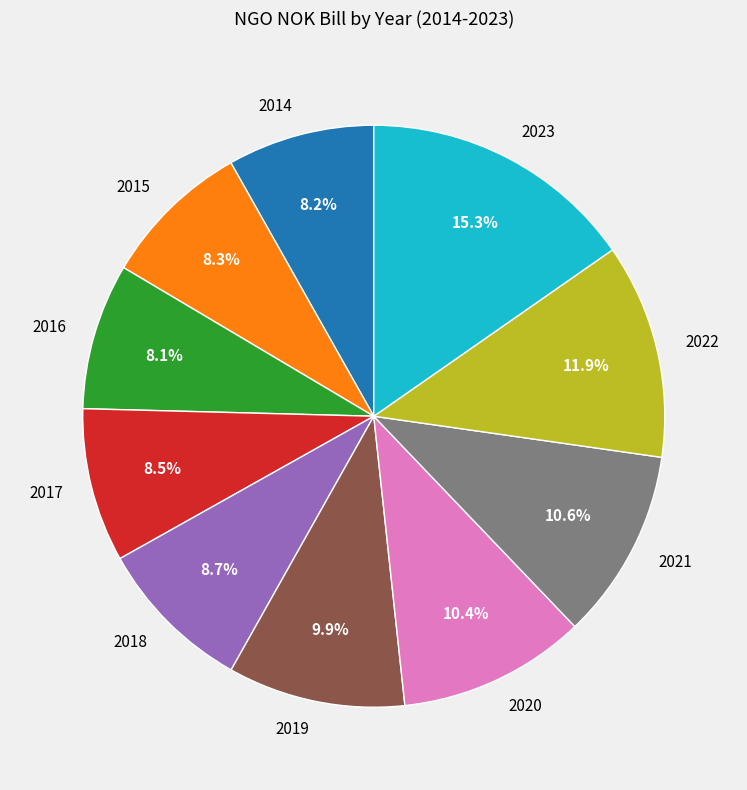

Count the number of slices in the pie.

10